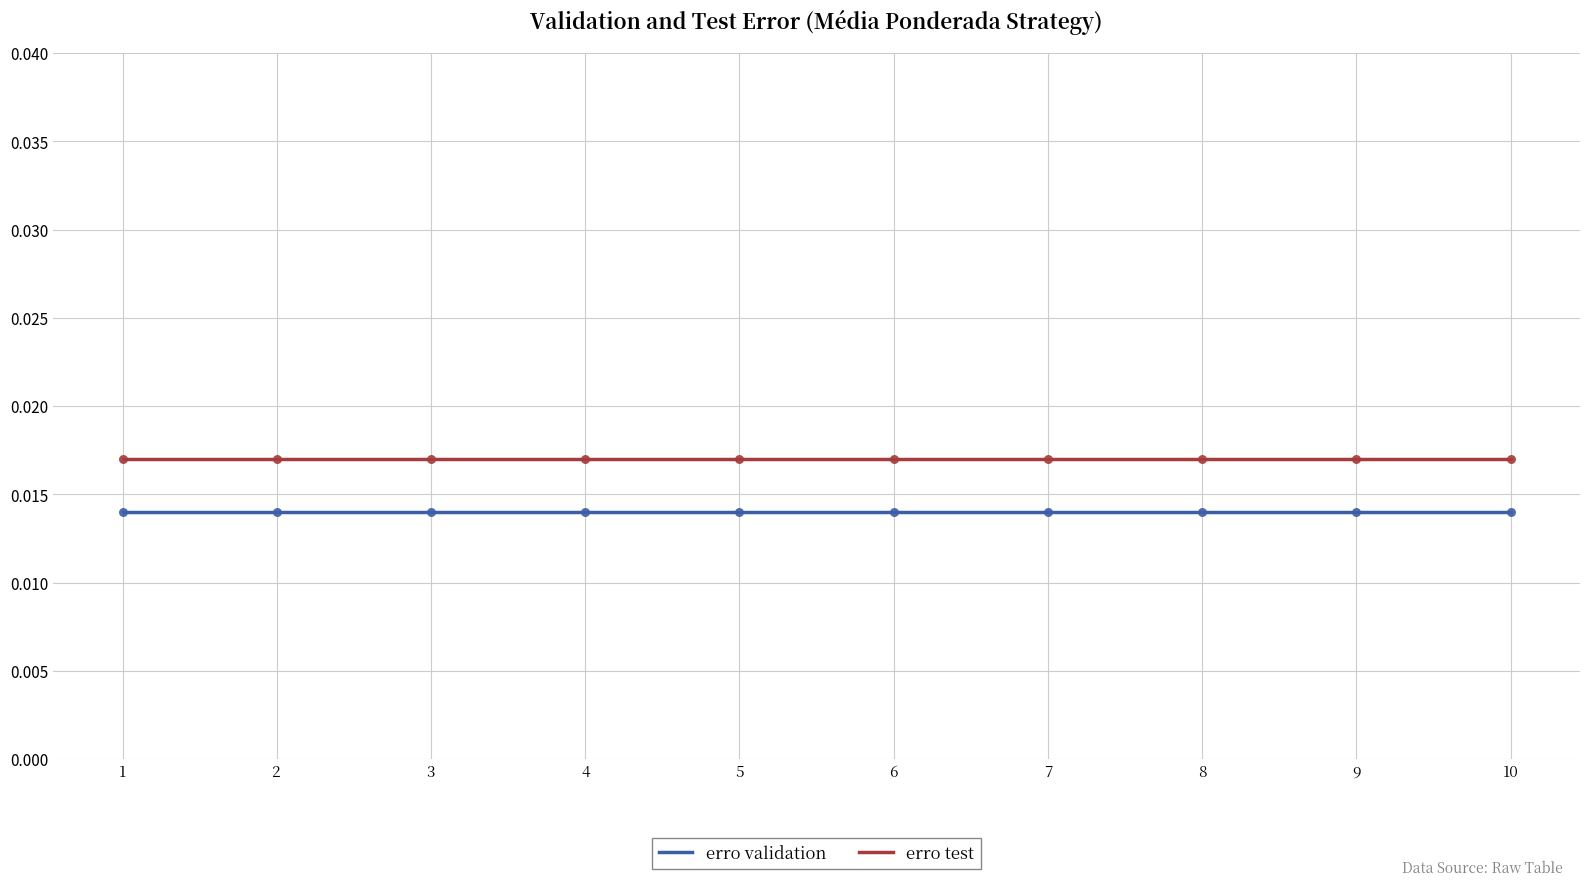

What are all the series names shown in the legend?

erro validation, erro test